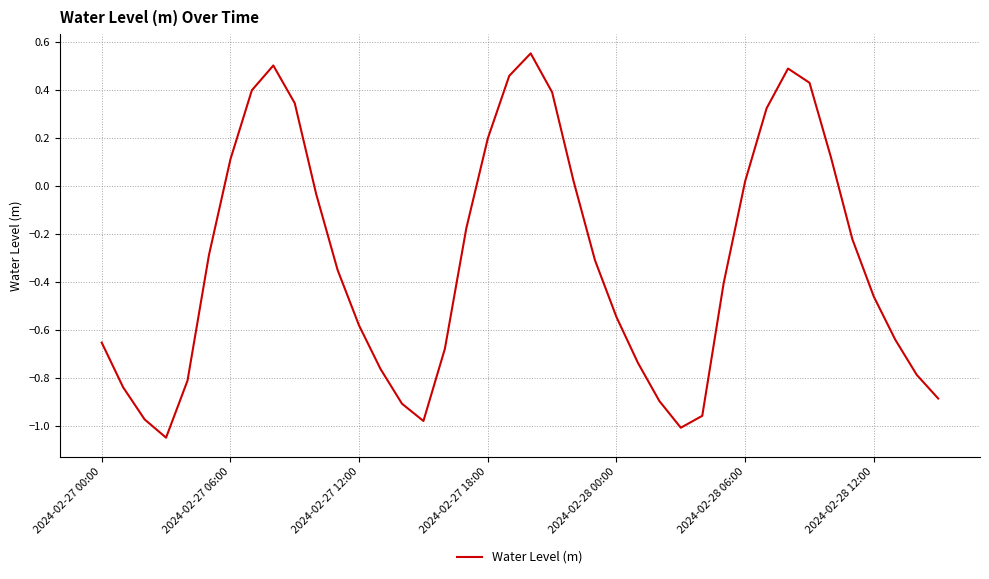

What is the difference between the maximum and minimum values?

1.6